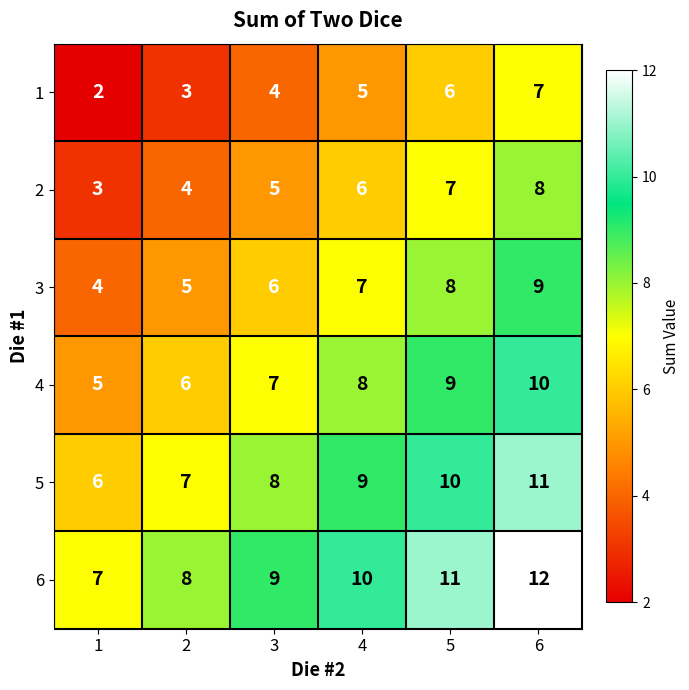

List the series in order of their peak value, lowest first.

1, 2, 3, 4, 5, 6